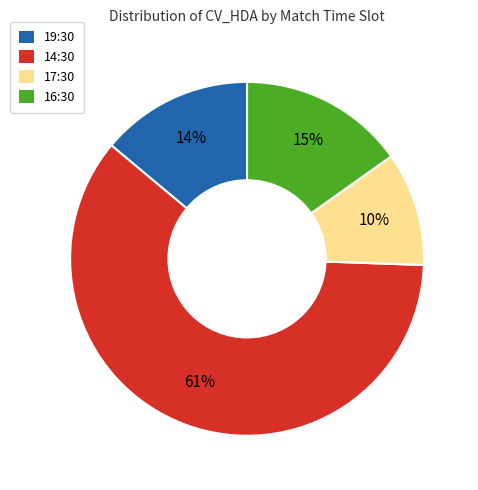

Is it true that 19:30 is 8% of the pie?

False